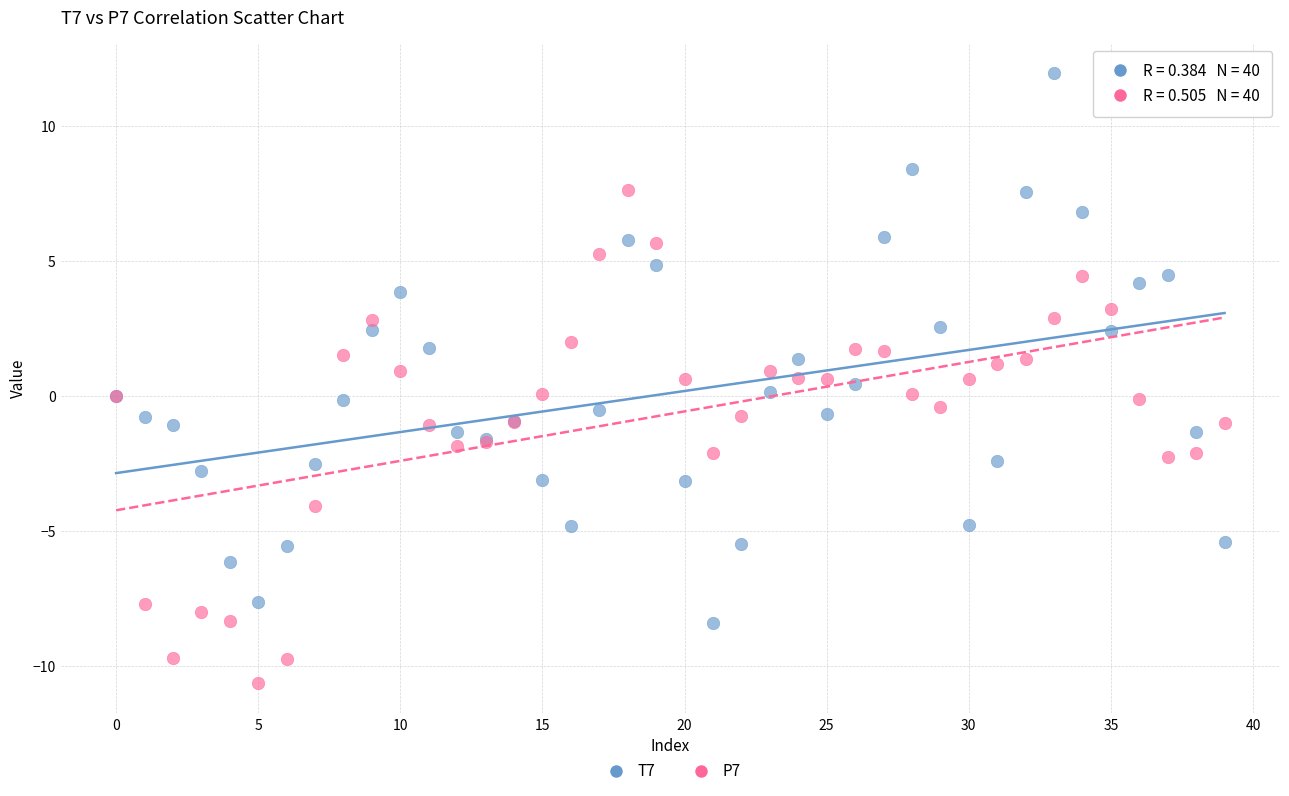

Which series contains the highest Y value?

T7